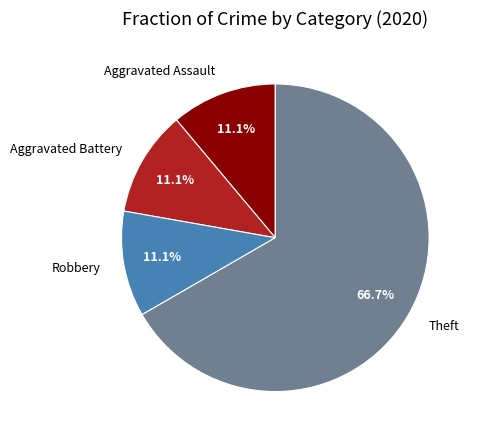

How many segments does this pie chart have?

4